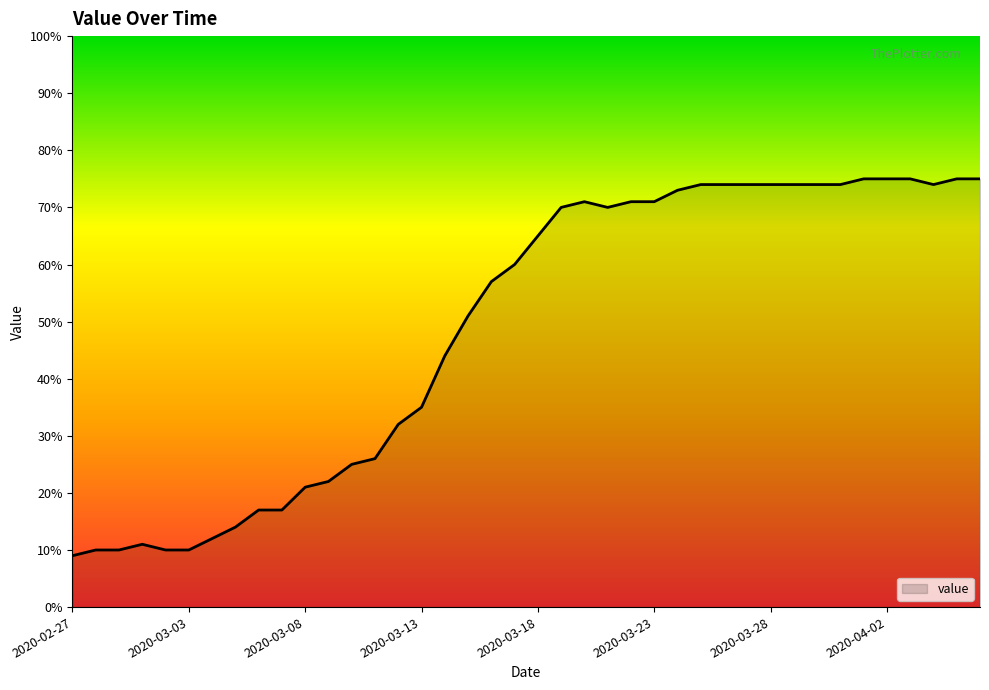

What is the maximum value shown in the chart?

75